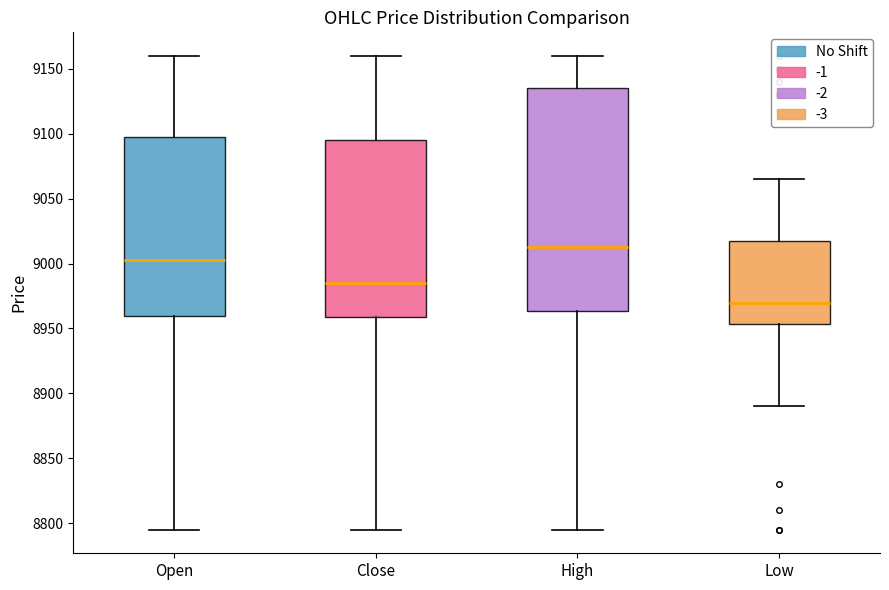

Which box is the tallest, from its lower edge to its upper edge?

High